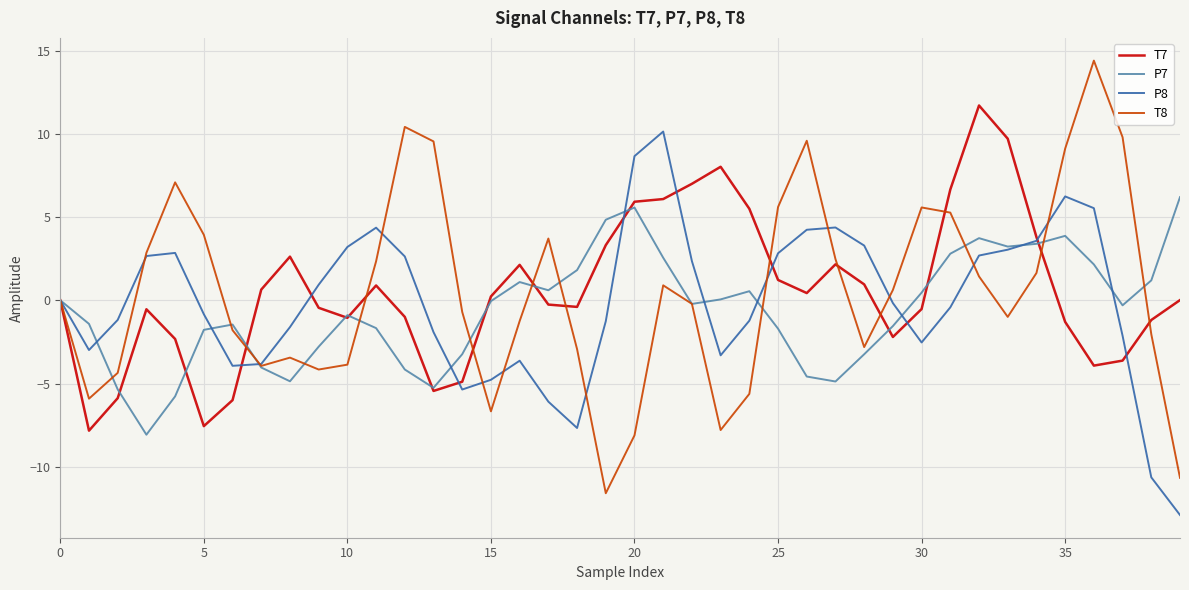

Which series has the widest spread of values?

T8